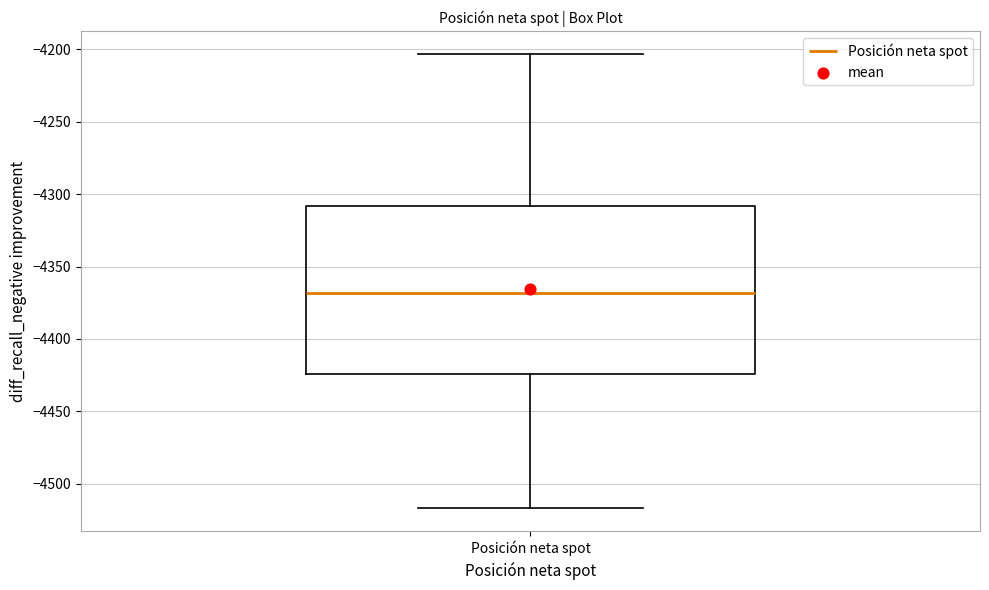

Transcribe this box plot: give where the median line is, the range the box spans, and where the two whiskers end, as read against the y-axis. The values are not printed on the chart, so give them approximately, as read against the axis.

median -4370, box -4425 to -4310, whiskers -4515 to -4205